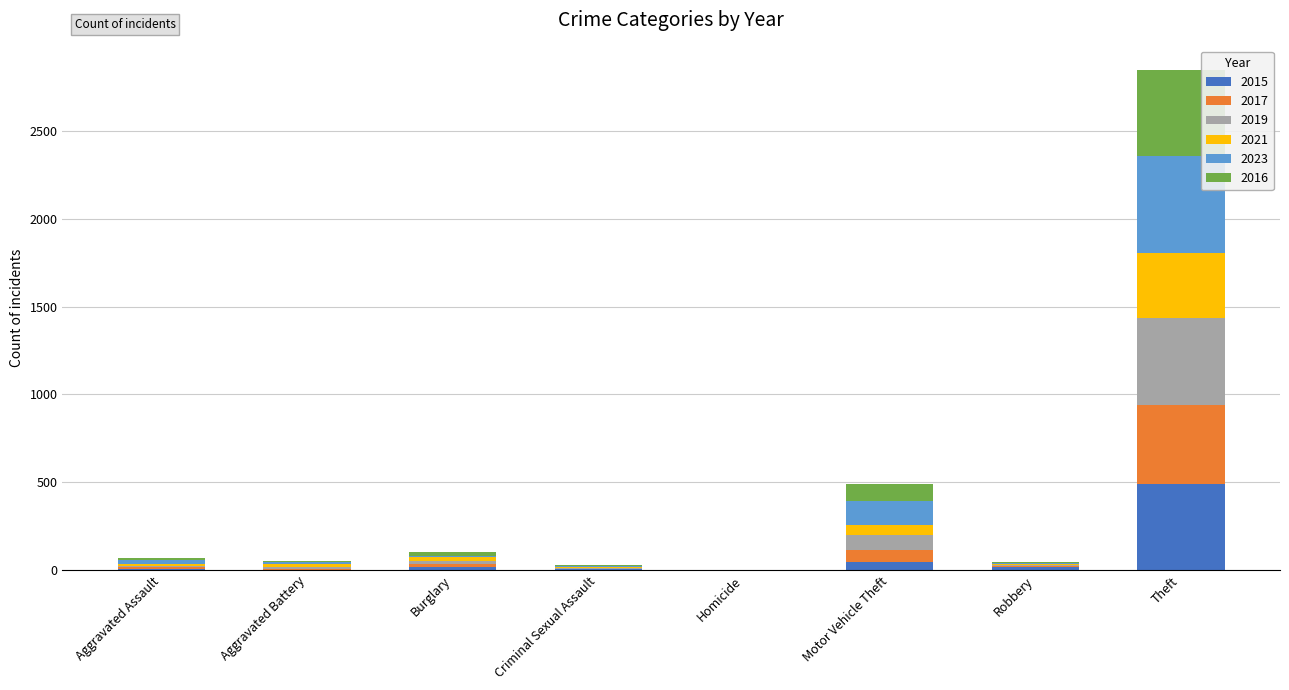

What is the sum of all 2015 values?

584